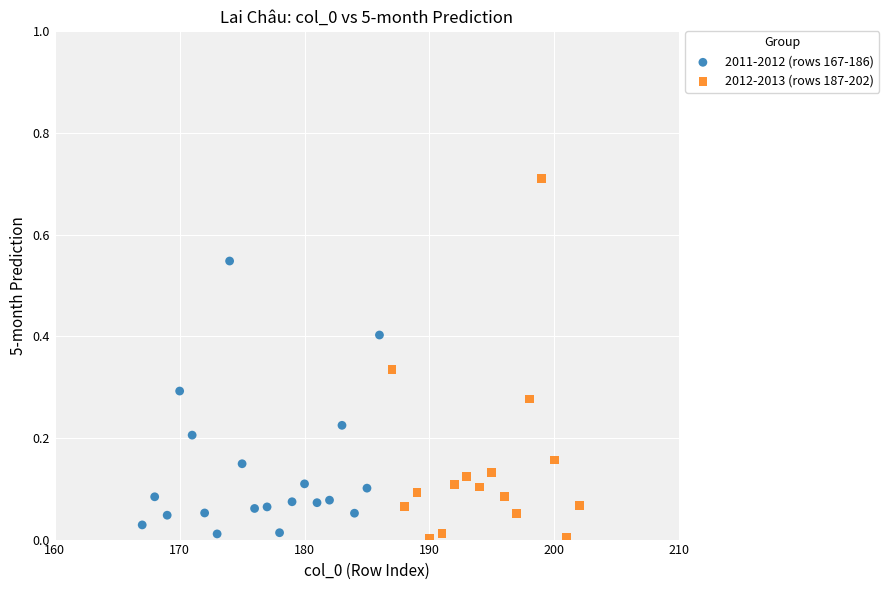

Which series has the largest Y range (max minus min)?

2012-2013 (rows 187-202)